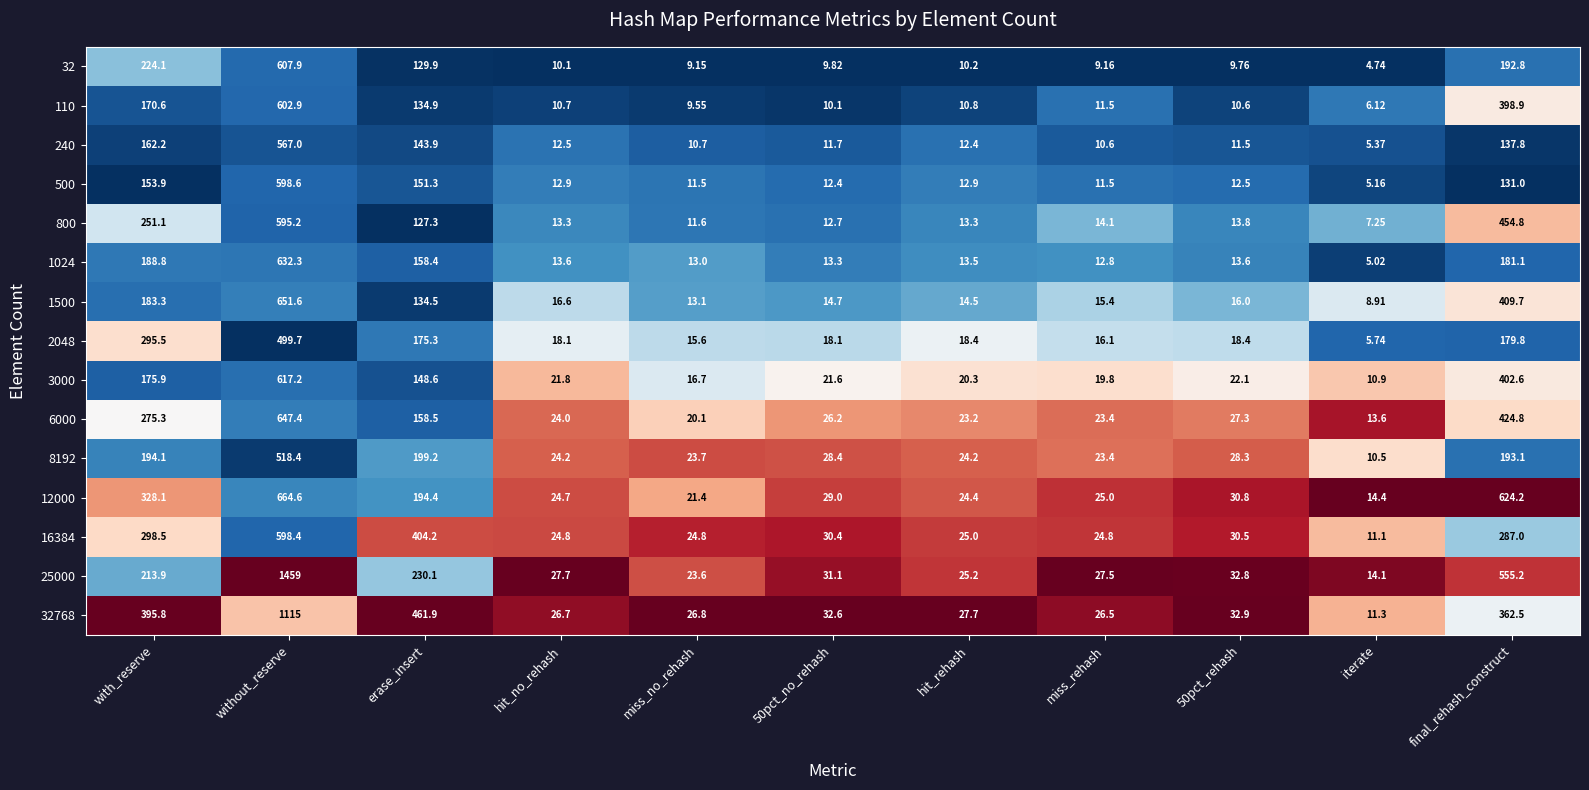

Which series changed the most between hit_no_rehash and 50pct_no_rehash?

32768